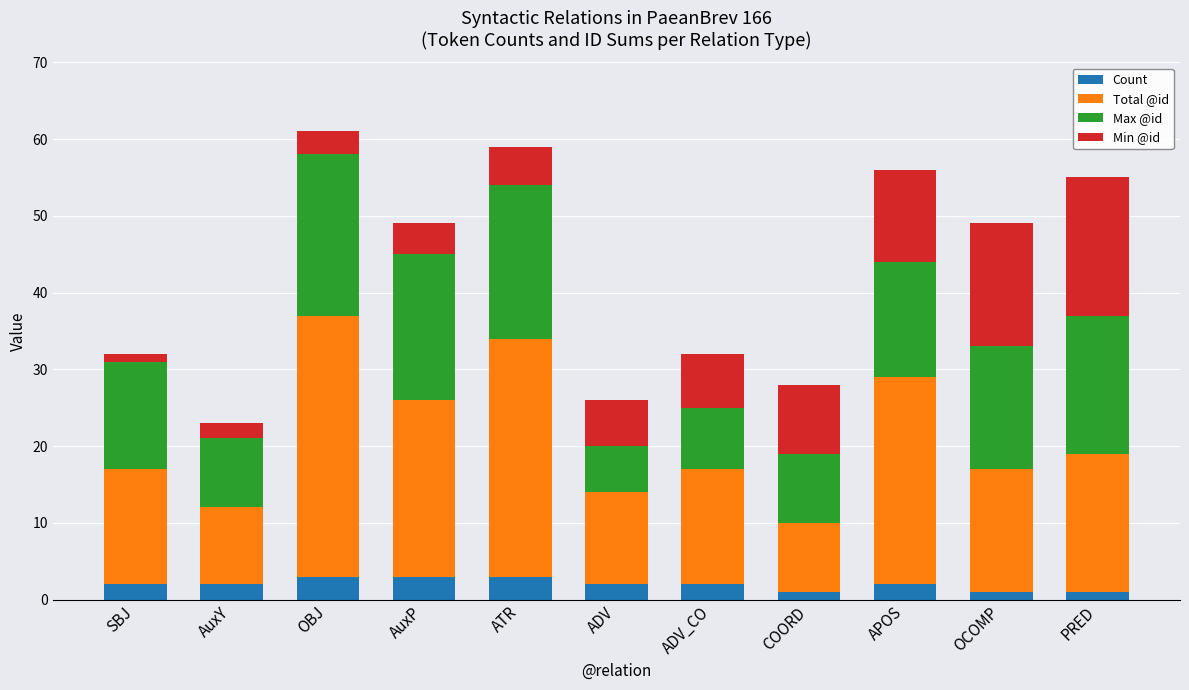

What is the total value across all series at ADV_CO?

32